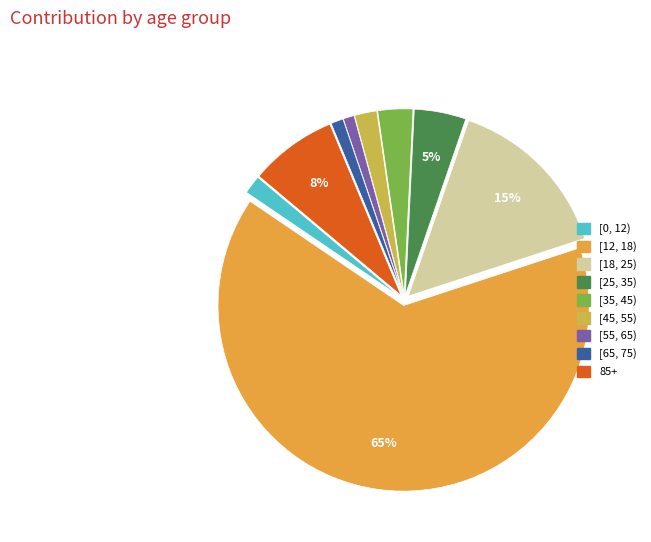

To the nearest percent, what portion does 85+ represent?

8%